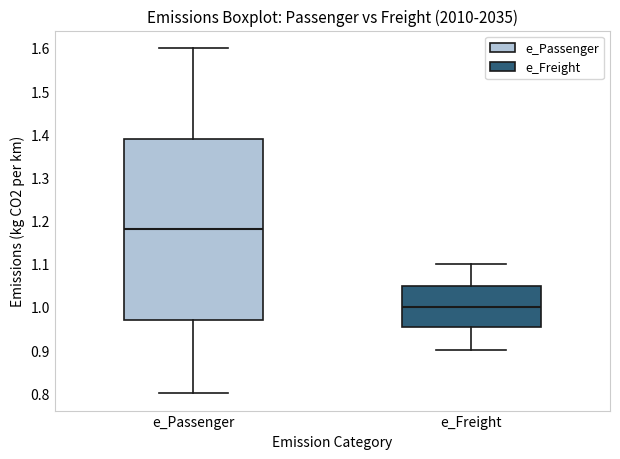

Which box is the tallest, from its lower edge to its upper edge?

e_Passenger